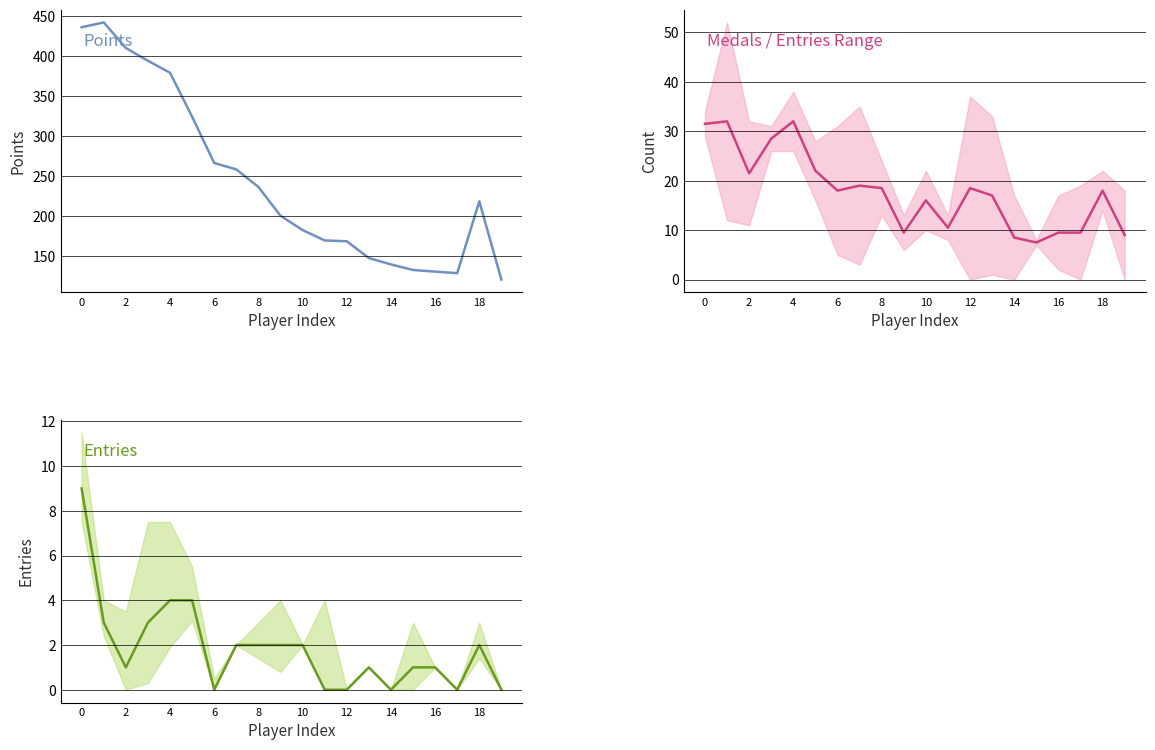

Is the value of Entries at 16 greater than the value of Points at 6?

No